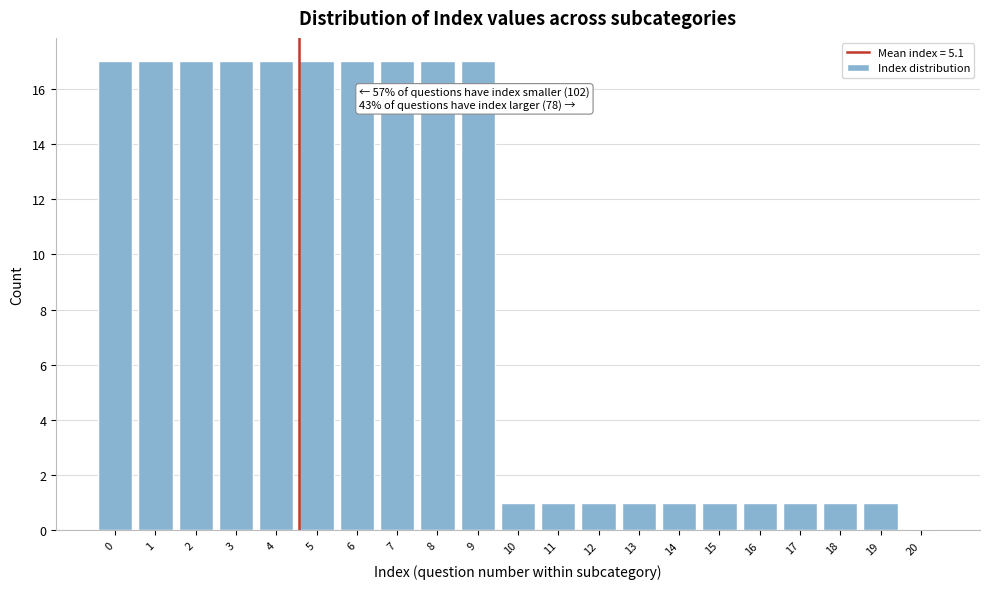

Reading left to right, transcribe all the data shown in this chart.

0=17	1=17	2=17	3=17	4=17	5=17	6=17	7=17	8=17	9=17	10=1	11=1	12=1	13=1	14=1	15=1	16=1	17=1	18=1	19=1	20=0